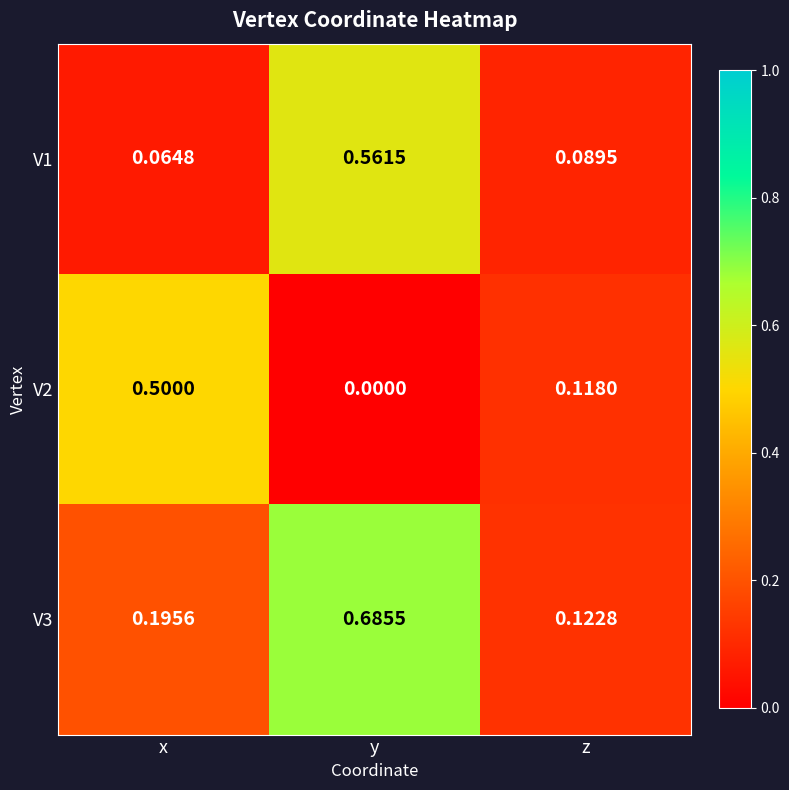

Where is V1 nearest to the value 0?

x